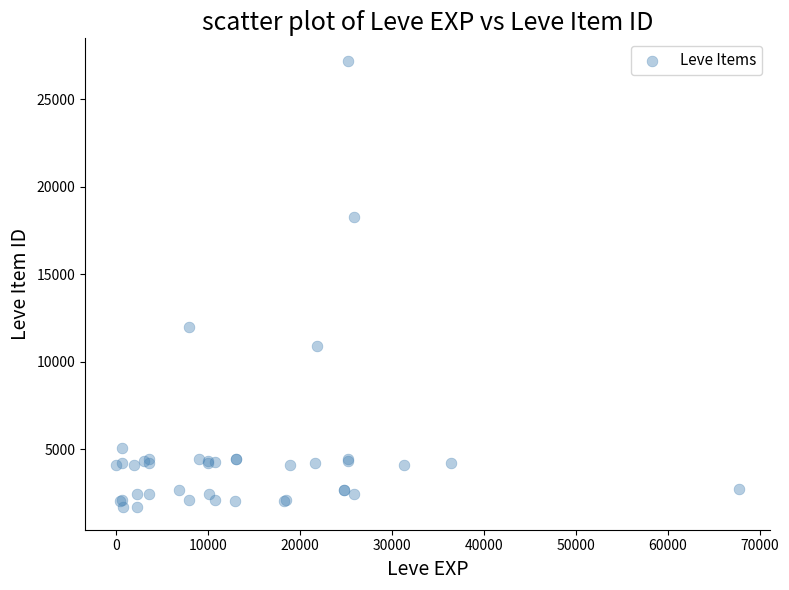

What Y value in the scatter plot is closest to 14448?

12018